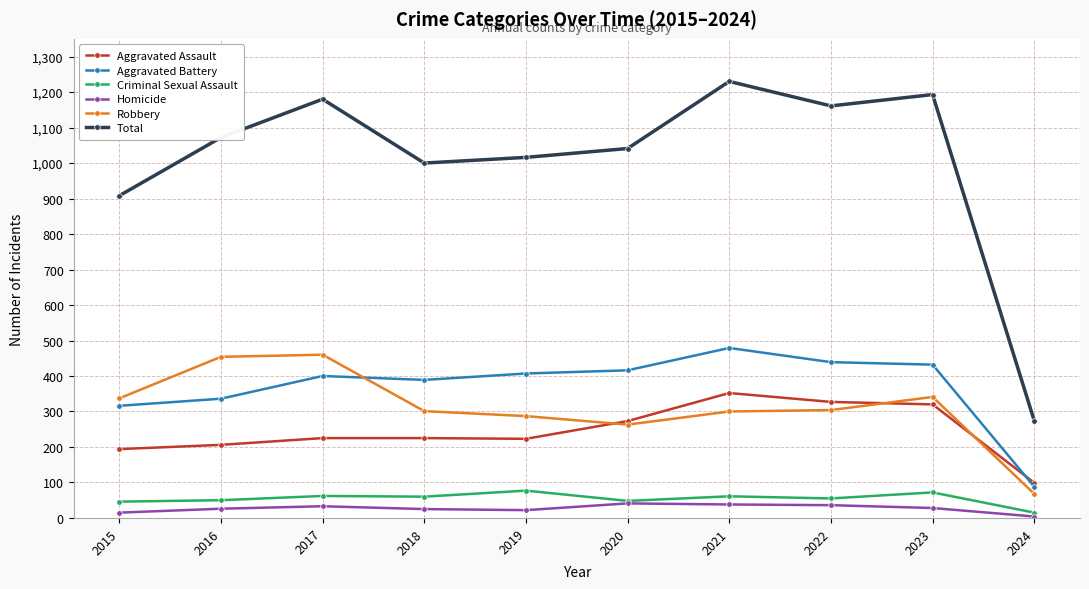

What is the difference between the highest and lowest values at 2022?

1125